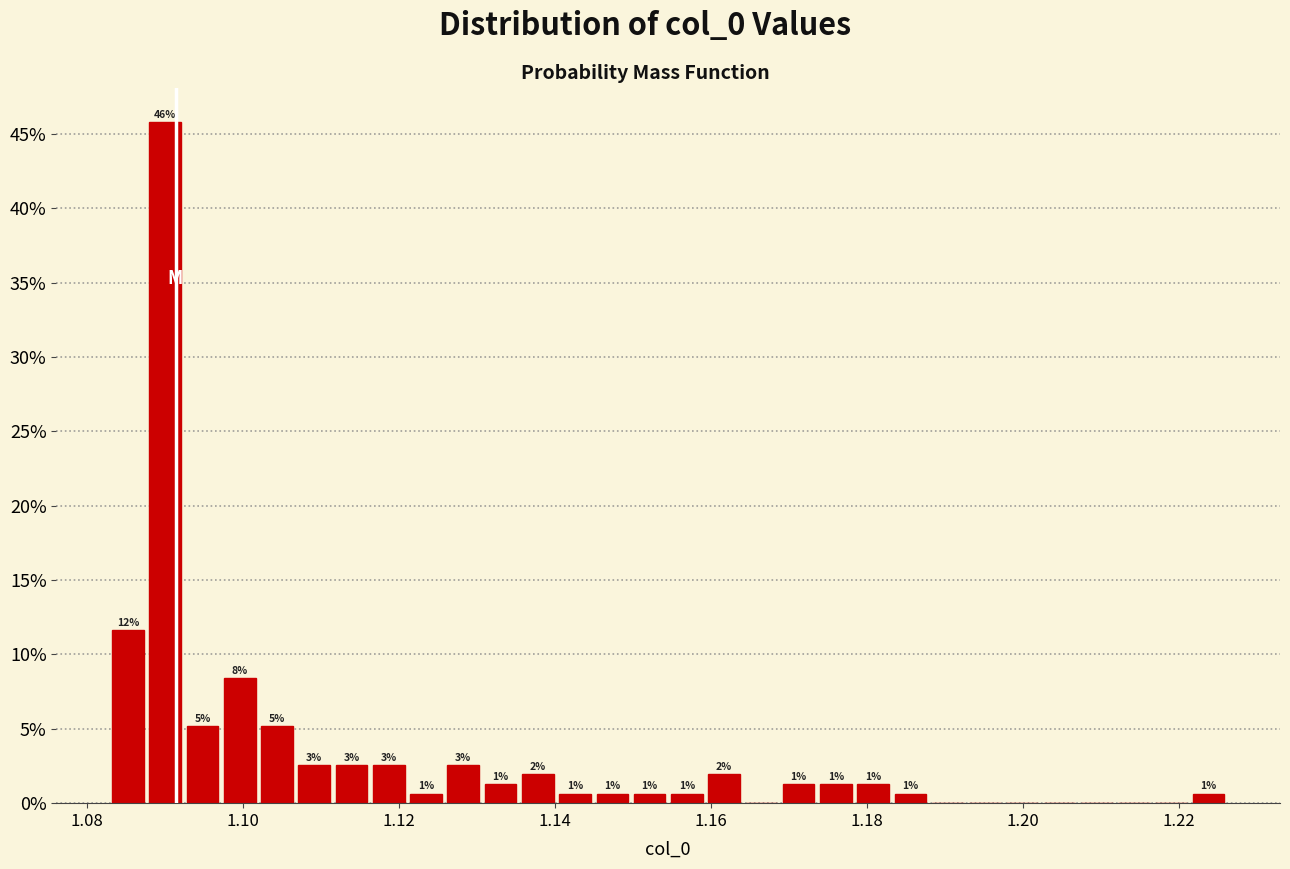

Read against the x-axis, roughly where is the centre of the tallest bar?

1.090